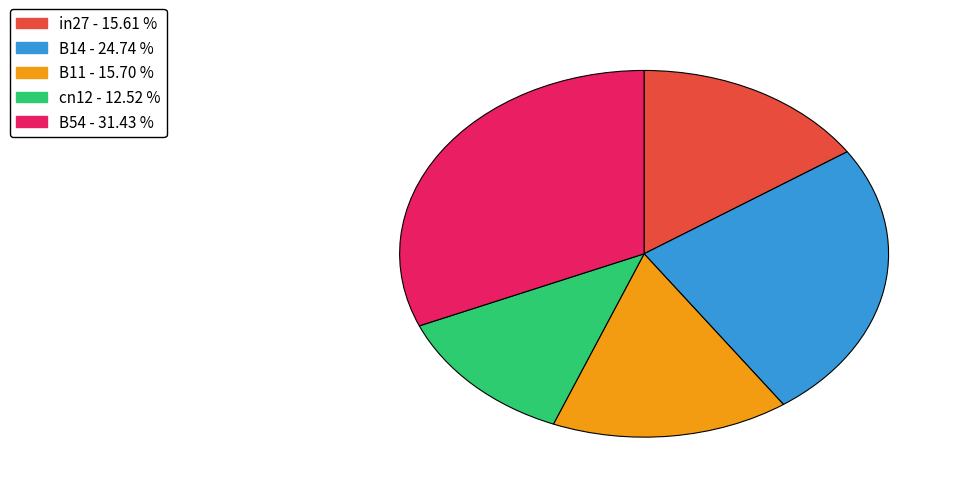

How many slices are in this pie chart?

5